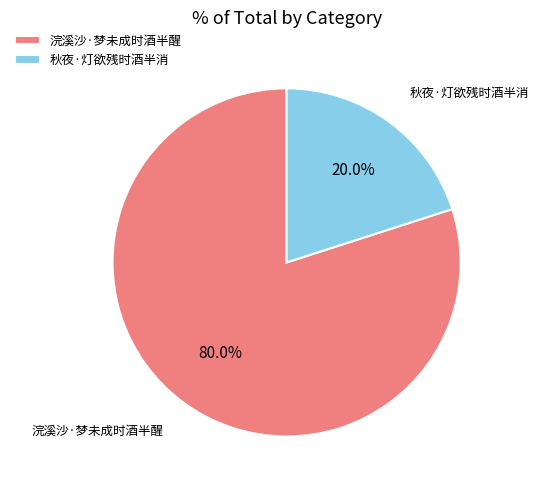

Which slice is the smallest?

秋夜·灯欲残时酒半消